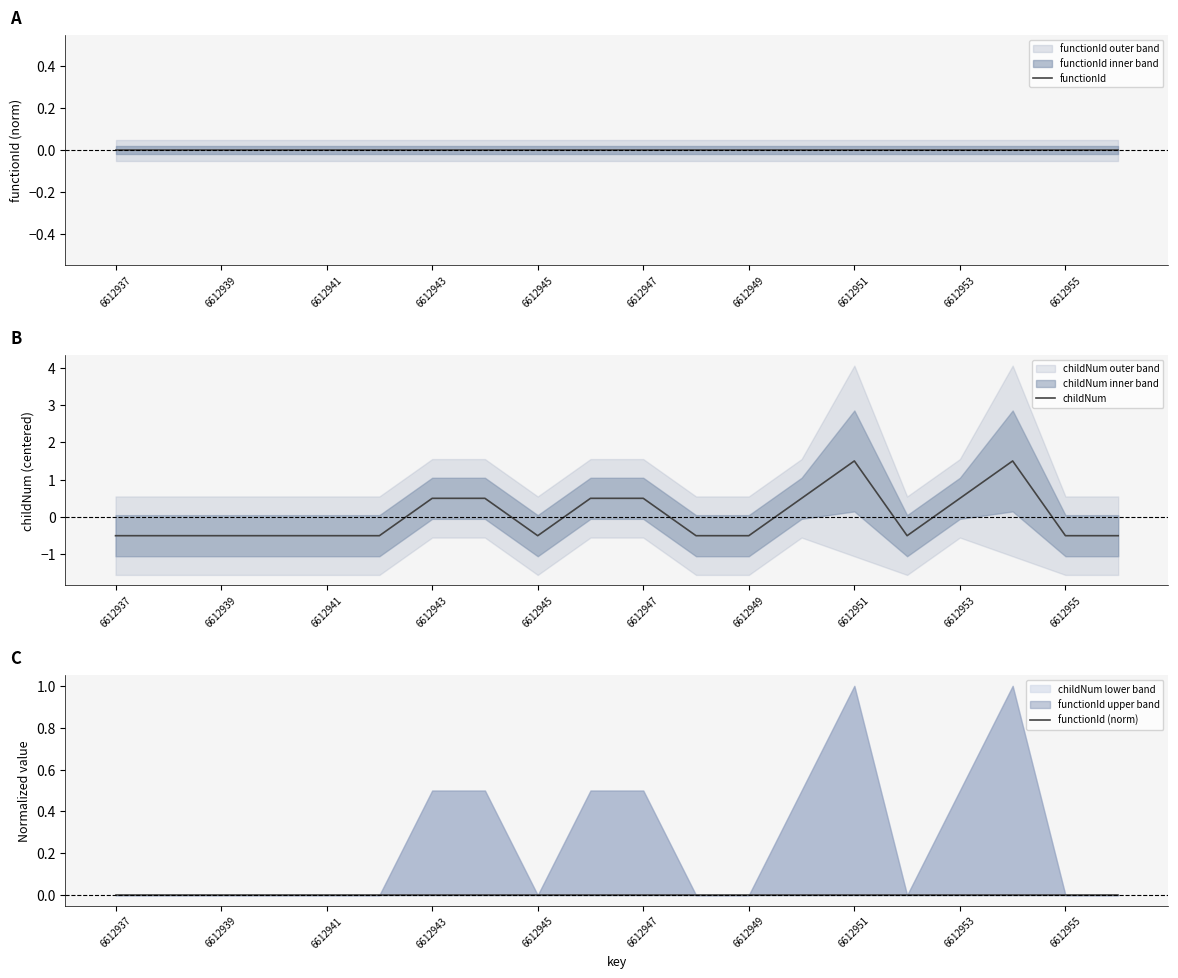

What is the maximum value for childNum?

1.5